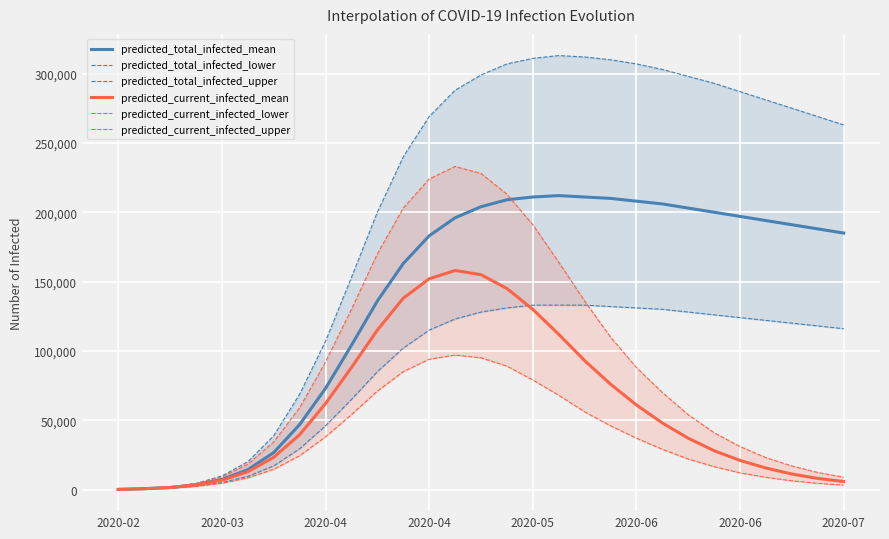

What is the maximum value shown in the chart?

313000